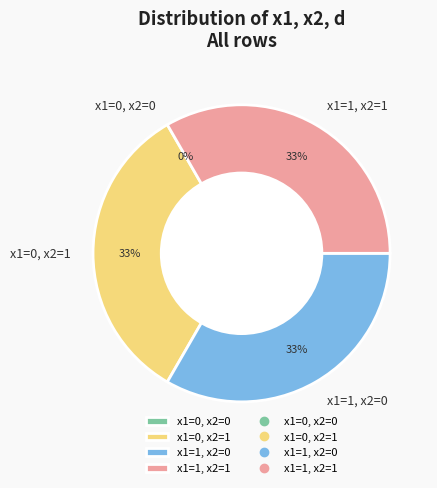

Is it true that x1=1, x2=0 is 33% of the pie?

True